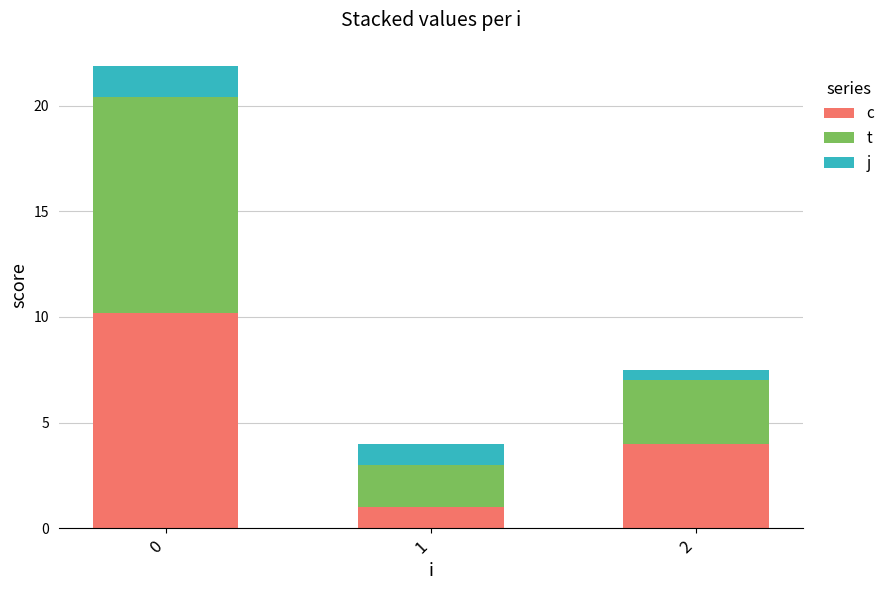

What is the total value across all series at 2?

7.5